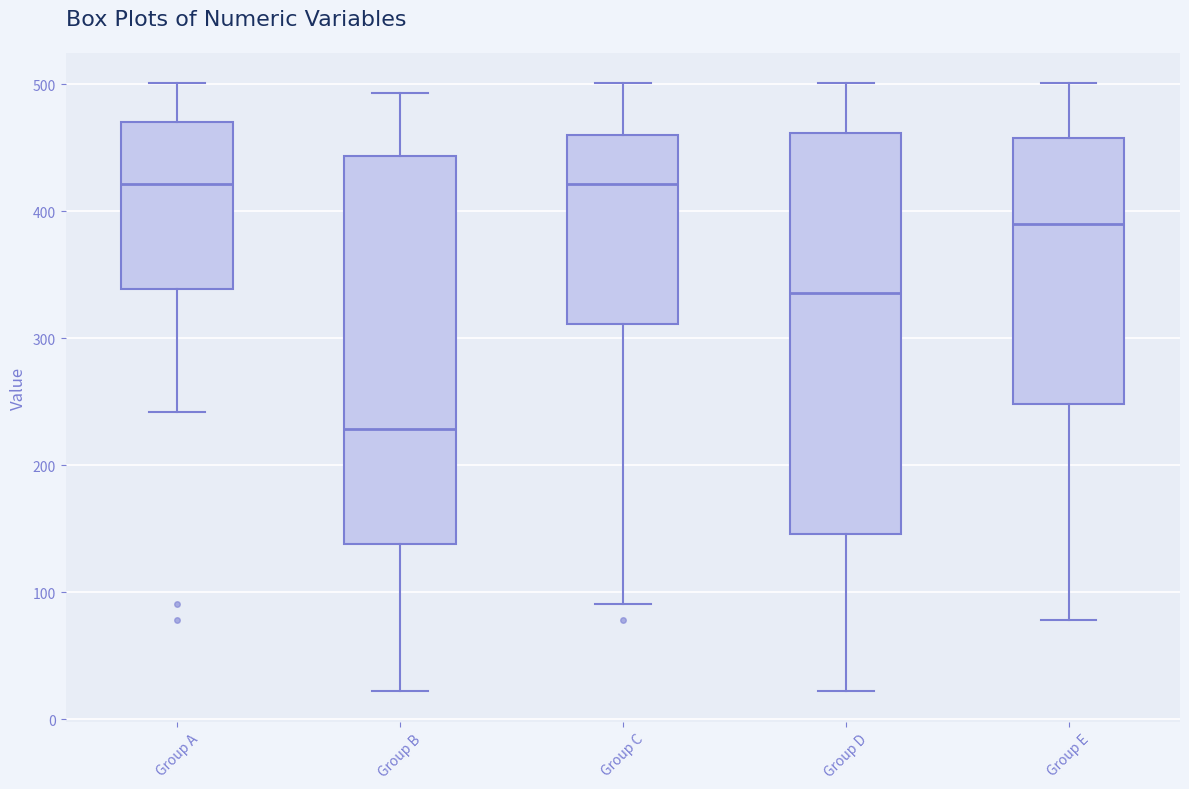

Which box is the tallest, from its lower edge to its upper edge?

Group D